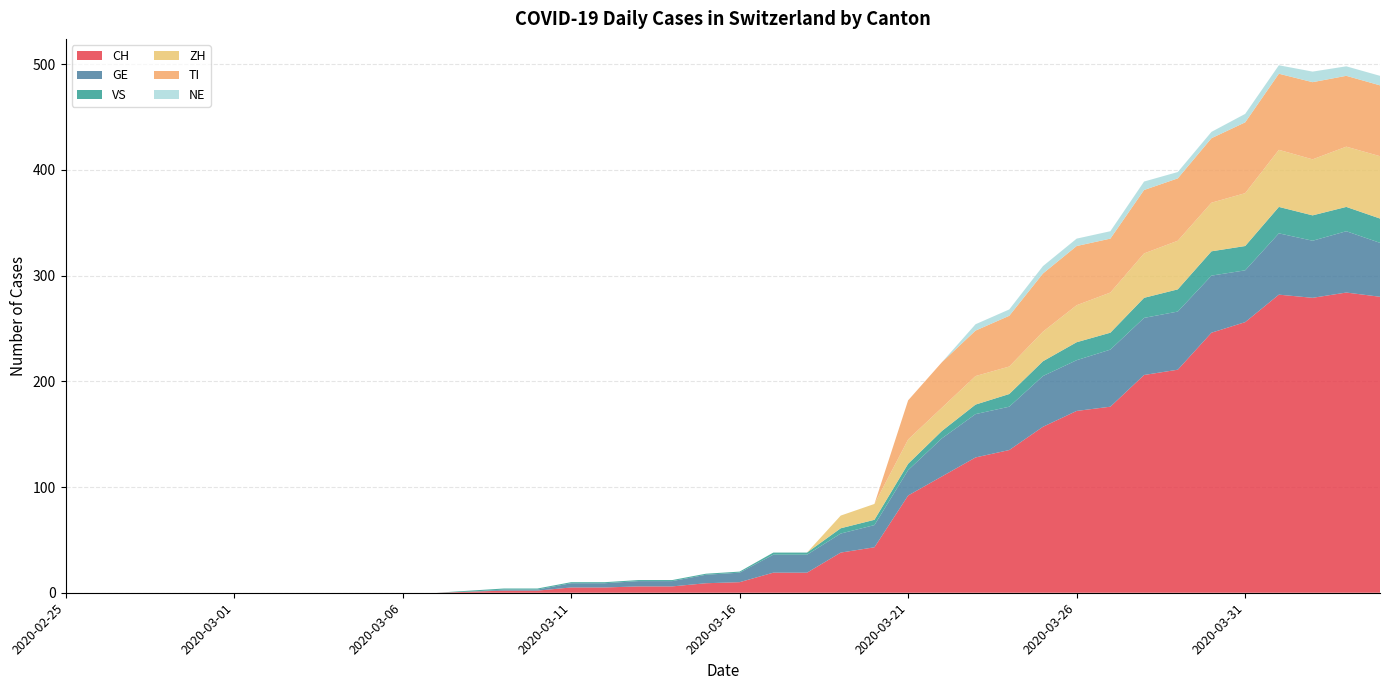

Reading left to right, what are all the values shown in this chart?

CH: 2020-02-25=0	2020-02-26=0	2020-02-27=0	2020-02-28=0	2020-02-29=0	2020-03-01=0	2020-03-02=0	2020-03-03=0	2020-03-04=0	2020-03-05=0	2020-03-06=0	2020-03-07=0	2020-03-08=1	2020-03-09=2	2020-03-10=2	2020-03-11=5	2020-03-12=5	2020-03-13=6	2020-03-14=6	2020-03-15=9	2020-03-16=10	2020-03-17=19	2020-03-18=19	2020-03-19=38	2020-03-20=43	2020-03-21=92	2020-03-22=110	2020-03-23=128	2020-03-24=135	2020-03-25=157	2020-03-26=172	2020-03-27=176	2020-03-28=206	2020-03-29=211	2020-03-30=246	2020-03-31=256	2020-04-01=282	2020-04-02=279	2020-04-03=284	2020-04-04=280
GE: 2020-02-25=0	2020-02-26=0	2020-02-27=0	2020-02-28=0	2020-02-29=0	2020-03-01=0	2020-03-02=0	2020-03-03=0	2020-03-04=0	2020-03-05=0	2020-03-06=0	2020-03-07=0	2020-03-08=0	2020-03-09=1	2020-03-10=1	2020-03-11=4	2020-03-12=4	2020-03-13=5	2020-03-14=5	2020-03-15=8	2020-03-16=9	2020-03-17=17	2020-03-18=17	2020-03-19=18	2020-03-20=21	2020-03-21=24	2020-03-22=36	2020-03-23=41	2020-03-24=41	2020-03-25=48	2020-03-26=48	2020-03-27=54	2020-03-28=54	2020-03-29=55	2020-03-30=54	2020-03-31=49	2020-04-01=58	2020-04-02=54	2020-04-03=58	2020-04-04=51
VS: 2020-02-25=0	2020-02-26=0	2020-02-27=0	2020-02-28=0	2020-02-29=0	2020-03-01=0	2020-03-02=0	2020-03-03=0	2020-03-04=0	2020-03-05=0	2020-03-06=0	2020-03-07=0	2020-03-08=1	2020-03-09=1	2020-03-10=1	2020-03-11=1	2020-03-12=1	2020-03-13=1	2020-03-14=1	2020-03-15=1	2020-03-16=1	2020-03-17=2	2020-03-18=2	2020-03-19=5	2020-03-20=5	2020-03-21=6	2020-03-22=7	2020-03-23=9	2020-03-24=12	2020-03-25=14	2020-03-26=17	2020-03-27=16	2020-03-28=19	2020-03-29=21	2020-03-30=23	2020-03-31=23	2020-04-01=25	2020-04-02=24	2020-04-03=23	2020-04-04=23
ZH: 2020-02-25=0	2020-02-26=0	2020-02-27=0	2020-02-28=0	2020-02-29=0	2020-03-01=0	2020-03-02=0	2020-03-03=0	2020-03-04=0	2020-03-05=0	2020-03-06=0	2020-03-07=0	2020-03-08=0	2020-03-09=0	2020-03-10=0	2020-03-11=0	2020-03-12=0	2020-03-13=0	2020-03-14=0	2020-03-15=0	2020-03-16=0	2020-03-17=0	2020-03-18=0	2020-03-19=12	2020-03-20=15	2020-03-21=23	2020-03-22=22	2020-03-23=27	2020-03-24=26	2020-03-25=28	2020-03-26=35	2020-03-27=38	2020-03-28=42	2020-03-29=46	2020-03-30=46	2020-03-31=50	2020-04-01=54	2020-04-02=53	2020-04-03=57	2020-04-04=59
TI: 2020-02-25=0	2020-02-26=0	2020-02-27=0	2020-02-28=0	2020-02-29=0	2020-03-01=0	2020-03-02=0	2020-03-03=0	2020-03-04=0	2020-03-05=0	2020-03-06=0	2020-03-07=0	2020-03-08=0	2020-03-09=0	2020-03-10=0	2020-03-11=0	2020-03-12=0	2020-03-13=0	2020-03-14=0	2020-03-15=0	2020-03-16=0	2020-03-17=0	2020-03-18=0	2020-03-19=0	2020-03-20=0	2020-03-21=37	2020-03-22=43	2020-03-23=43	2020-03-24=48	2020-03-25=55	2020-03-26=56	2020-03-27=51	2020-03-28=60	2020-03-29=59	2020-03-30=61	2020-03-31=67	2020-04-01=72	2020-04-02=73	2020-04-03=67	2020-04-04=67
NE: 2020-02-25=0	2020-02-26=0	2020-02-27=0	2020-02-28=0	2020-02-29=0	2020-03-01=0	2020-03-02=0	2020-03-03=0	2020-03-04=0	2020-03-05=0	2020-03-06=0	2020-03-07=0	2020-03-08=0	2020-03-09=0	2020-03-10=0	2020-03-11=0	2020-03-12=0	2020-03-13=0	2020-03-14=0	2020-03-15=0	2020-03-16=0	2020-03-17=0	2020-03-18=0	2020-03-19=0	2020-03-20=0	2020-03-21=0	2020-03-22=0	2020-03-23=6	2020-03-24=6	2020-03-25=7	2020-03-26=7	2020-03-27=7	2020-03-28=8	2020-03-29=6	2020-03-30=6	2020-03-31=8	2020-04-01=8	2020-04-02=10	2020-04-03=9	2020-04-04=9